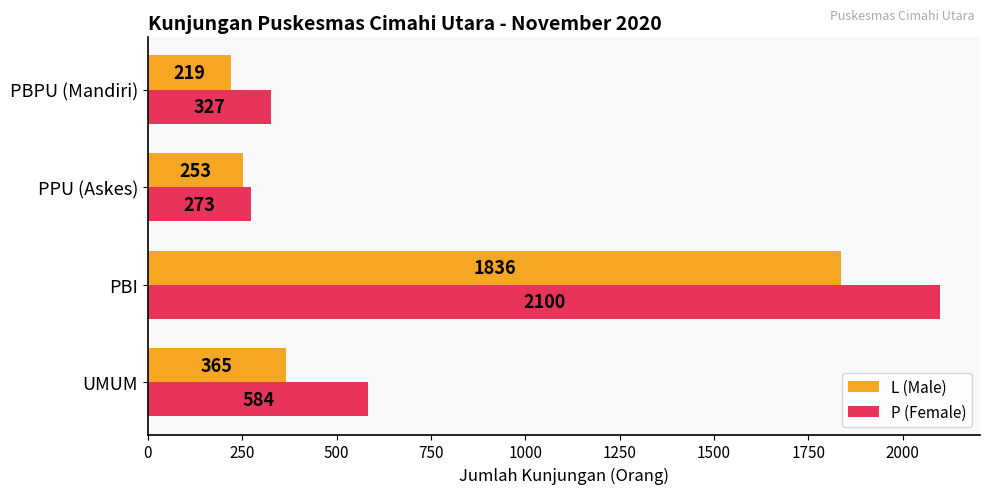

What value does the L (Male) series have at PPU (Askes), to the nearest 100?

300